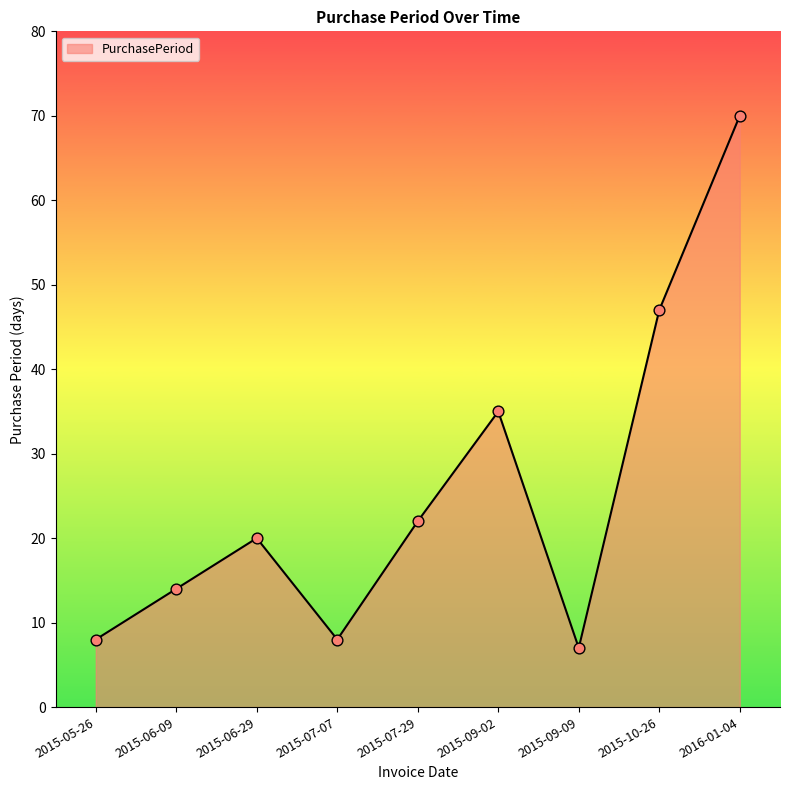

Approximately how many times larger is the value at 2015-07-07 compared to 2015-06-09?

0.6